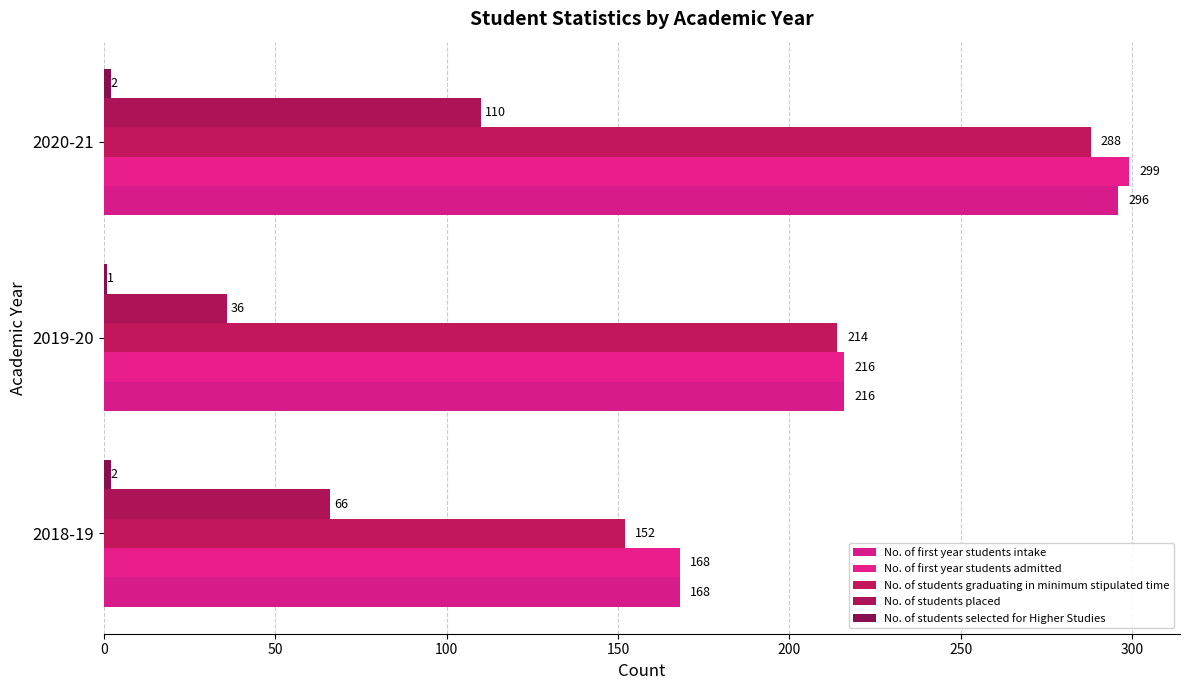

Count the No. of students graduating in minimum stipulated time values in the range 152 to 288.

3